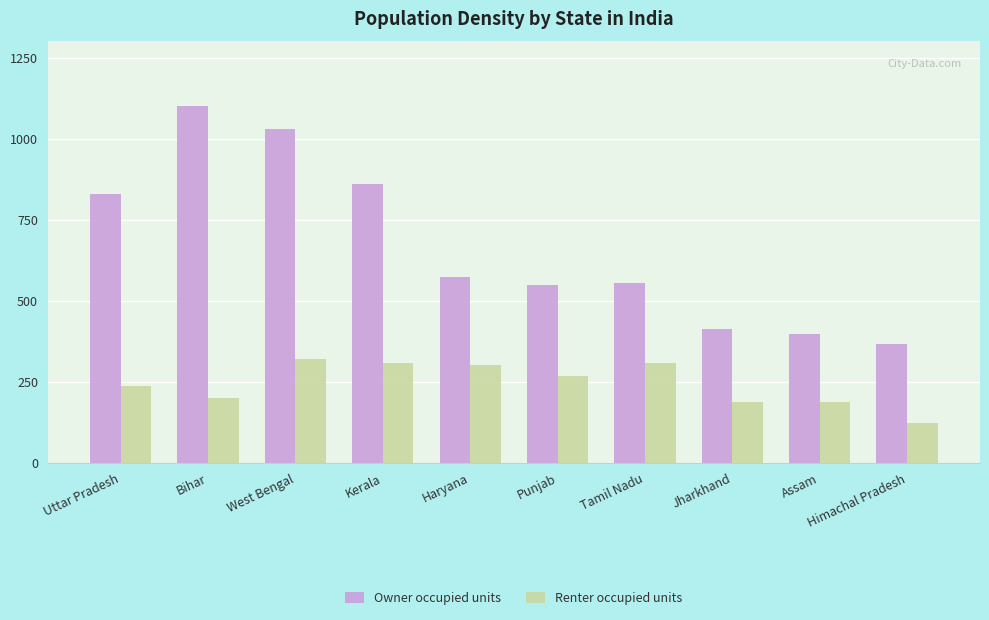

Which series changed the most between Uttar Pradesh and Assam?

Owner occupied units